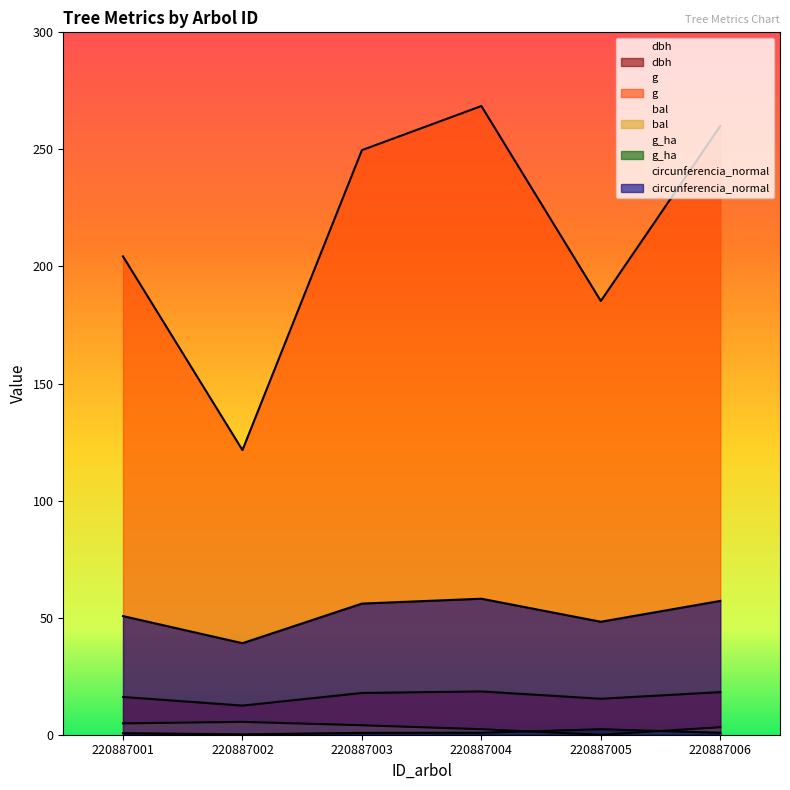

At which category does g reach its first local valley?

220887002